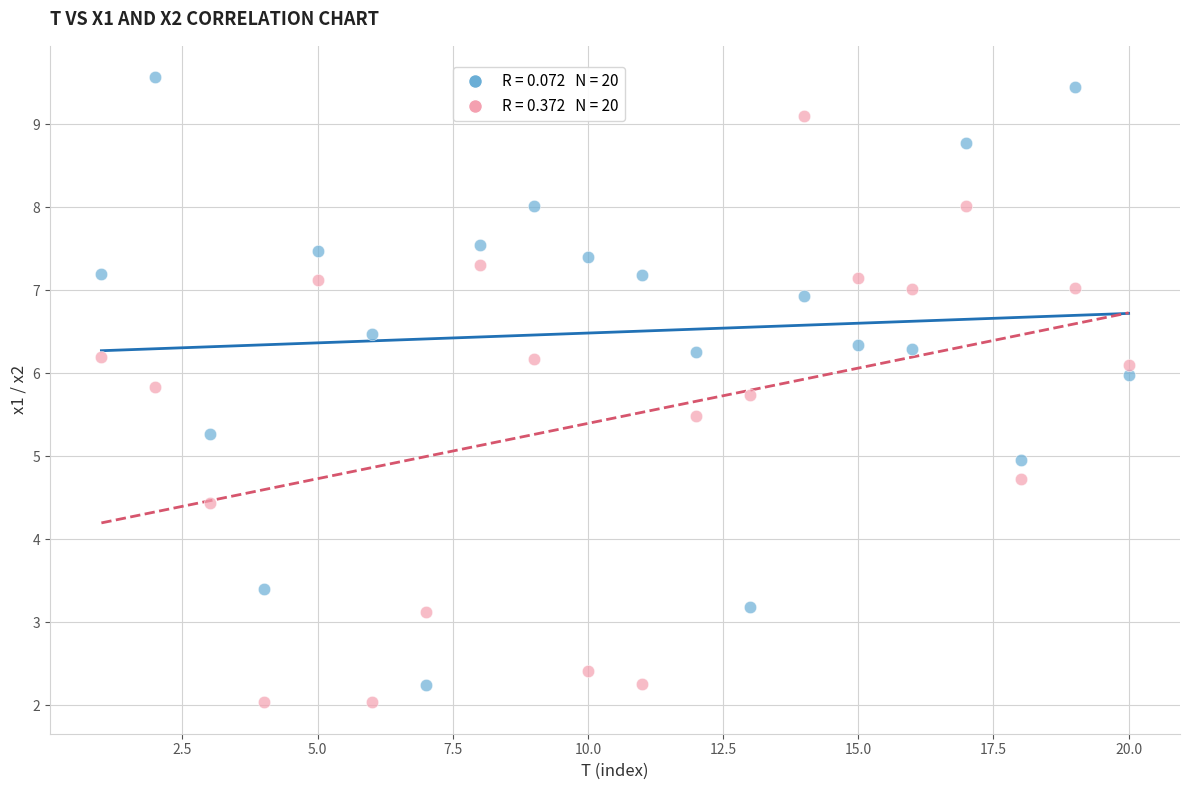

Across all data points, what is the range of X values (max minus min)?

19.0